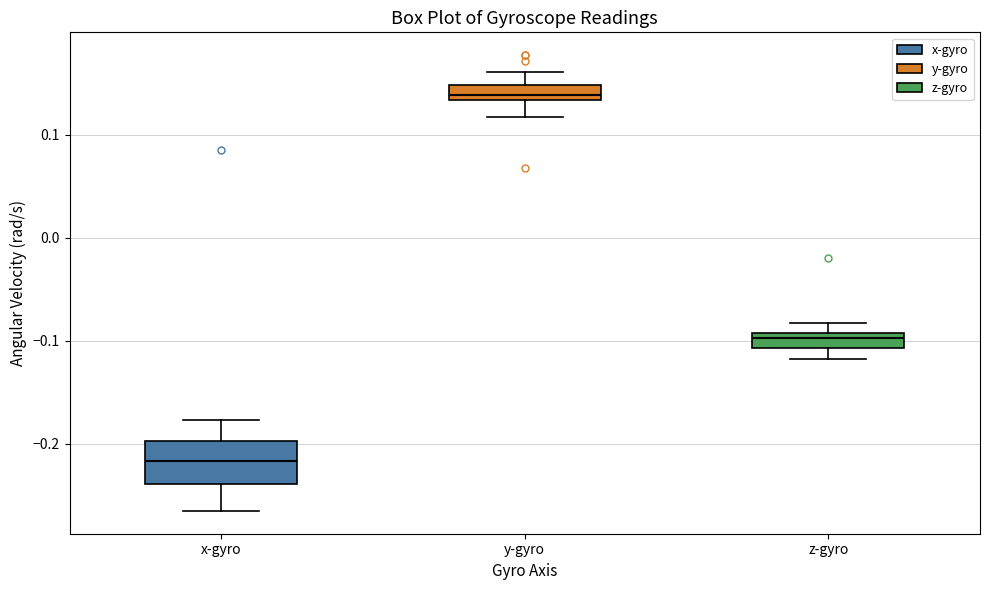

Comparing the boxes themselves (not the whiskers), which one is the tallest?

x-gyro